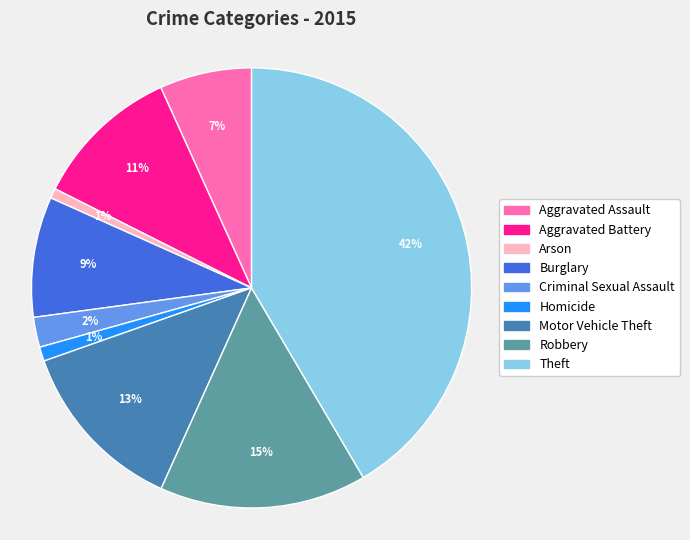

To the nearest percent, what is the difference between the Robbery and Criminal Sexual Assault slice percentages?

13%